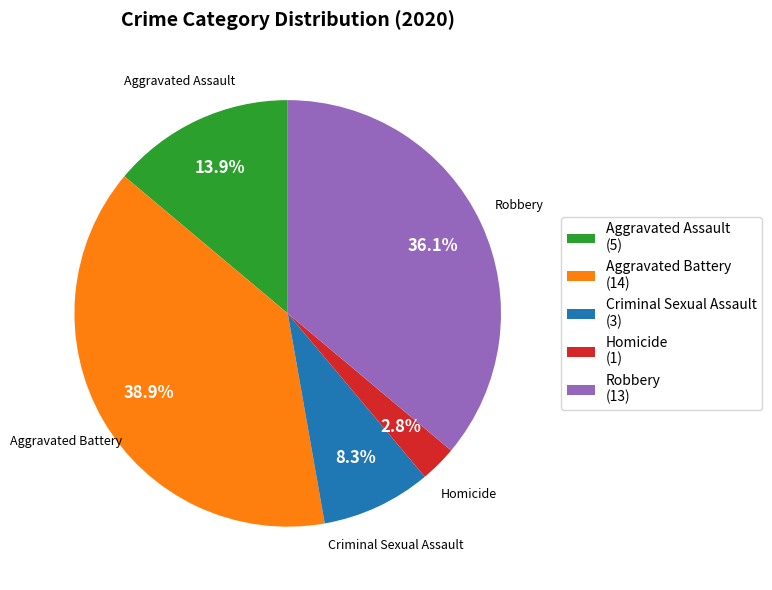

To the nearest percent, what is the average slice percentage?

20%